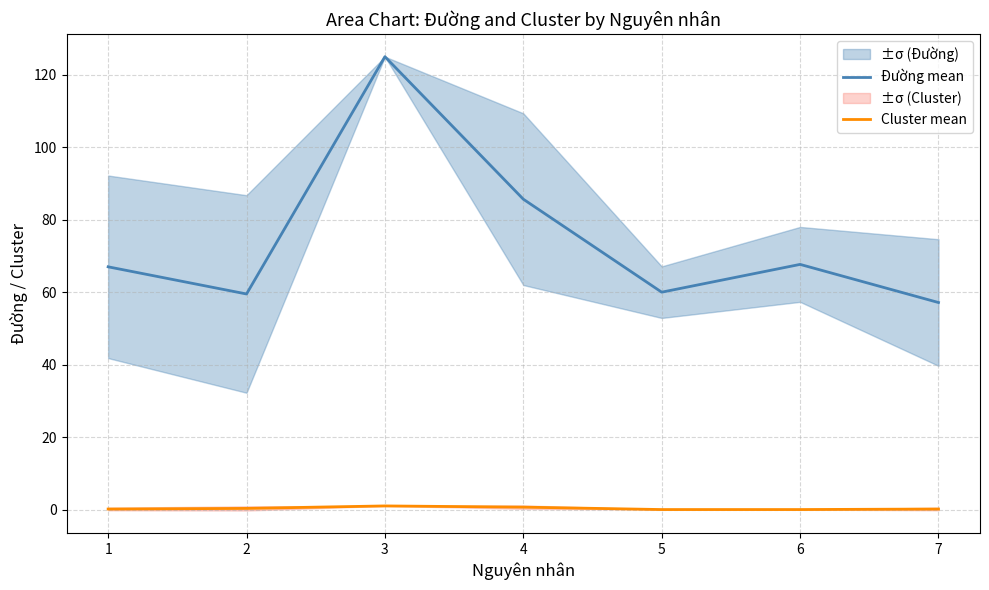

What are all the series names shown in the legend?

Đường mean, Cluster mean